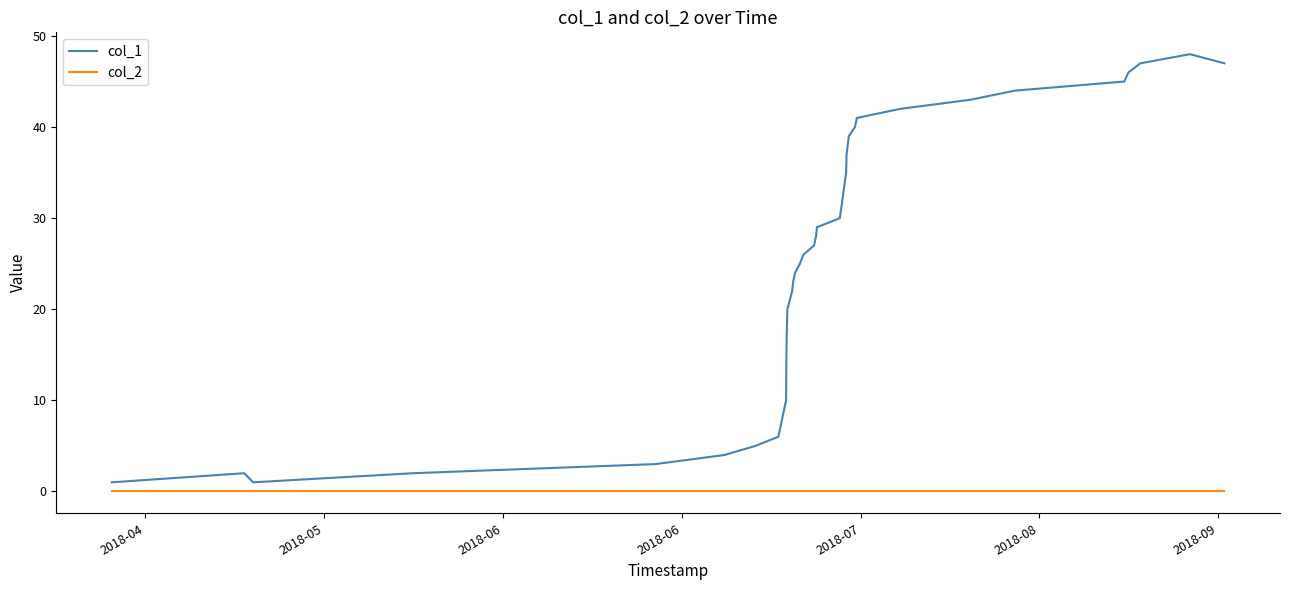

Rank the series by their maximum value, from highest to lowest.

col_1, col_2